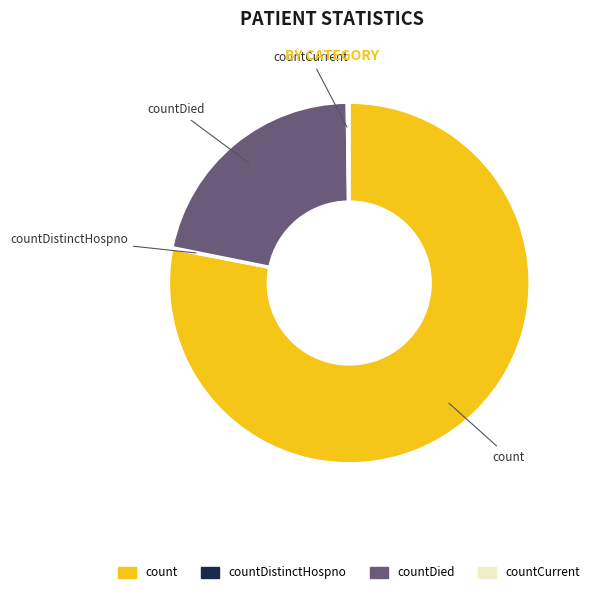

Is there a majority slice in this chart?

Yes